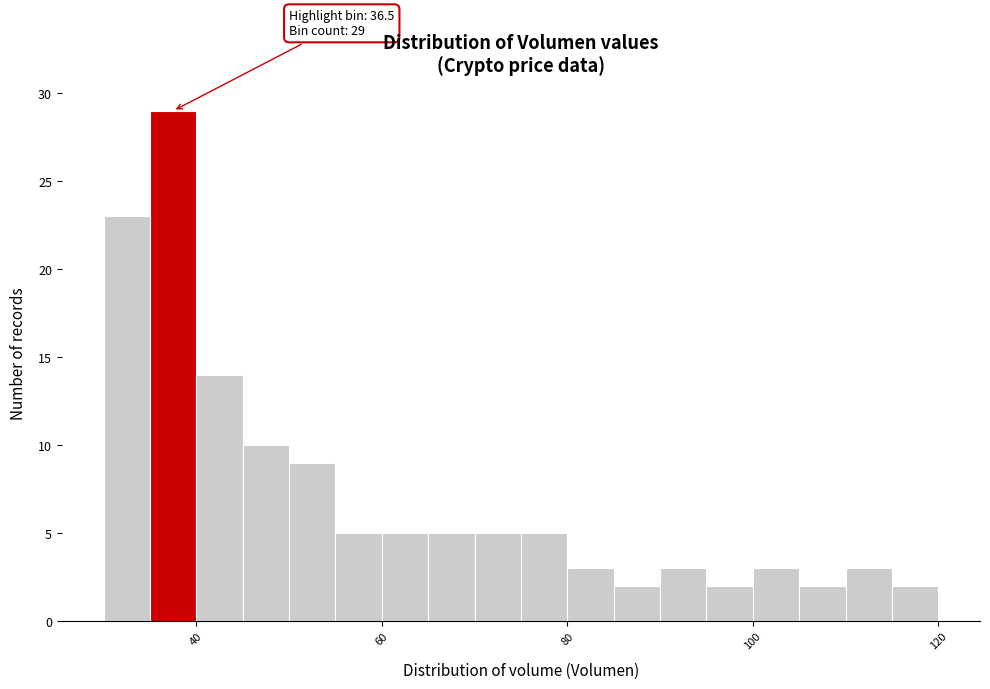

Around what value on the x-axis is the tallest bar? Give the approximate position of its centre, as read against the axis.

38